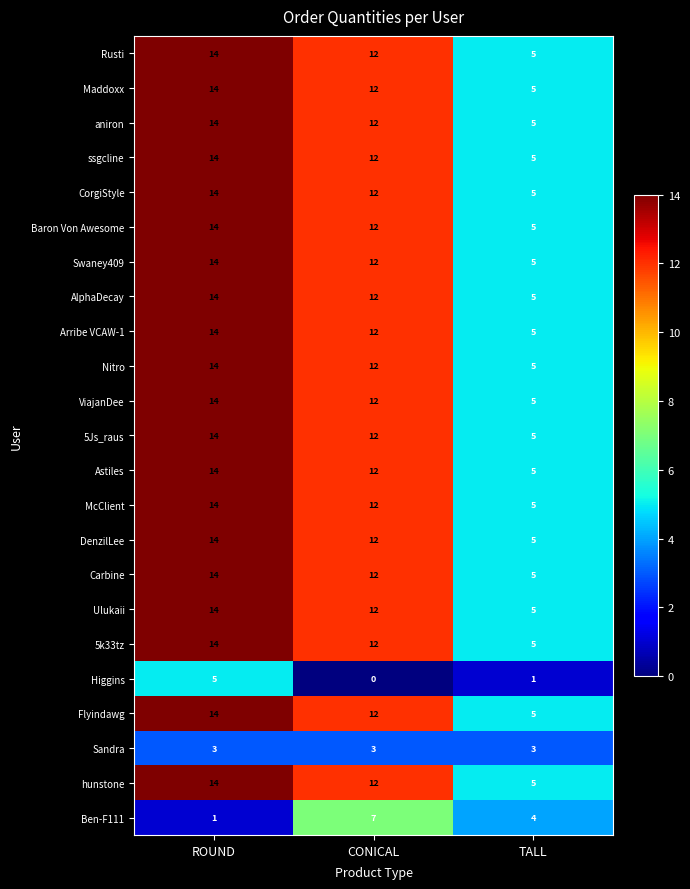

What is the average value of the McClient series?

10